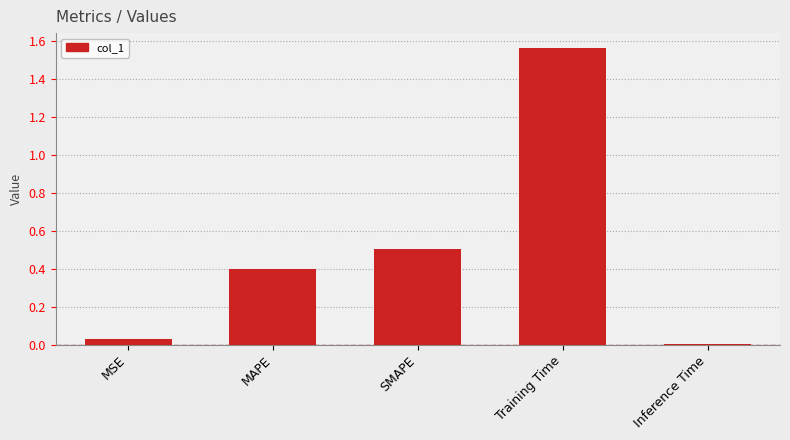

At which label is the value closest to 0?

Inference Time